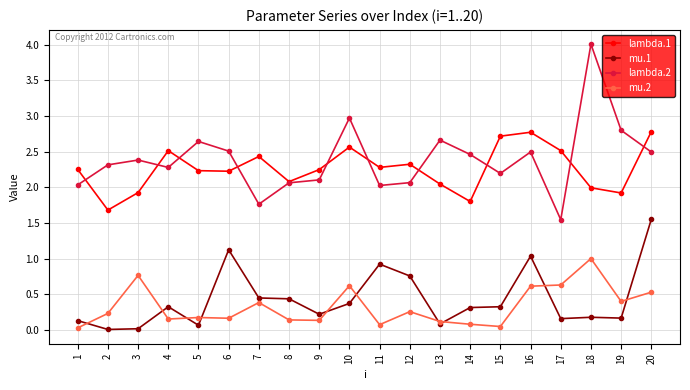

True or false: lambda.1 and mu.1 intersect in this chart.

False